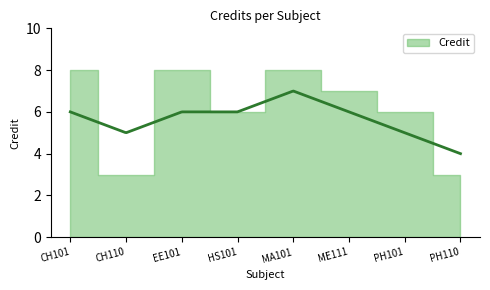

Approximately how many times larger is the value at HS101 compared to CH101?

0.8